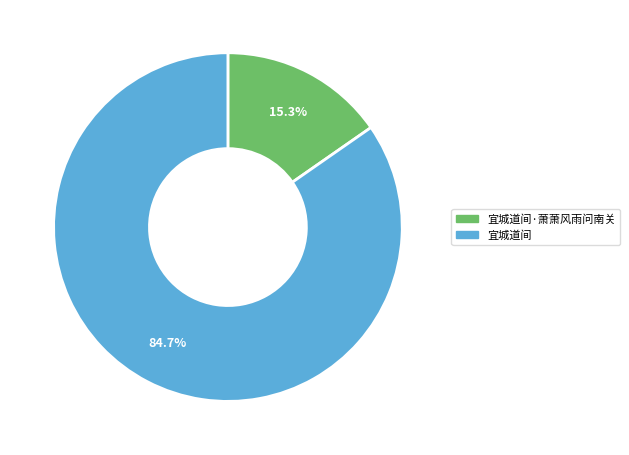

Is it true that 宜城道间·萧萧风雨问南关 is 15% of the pie?

True